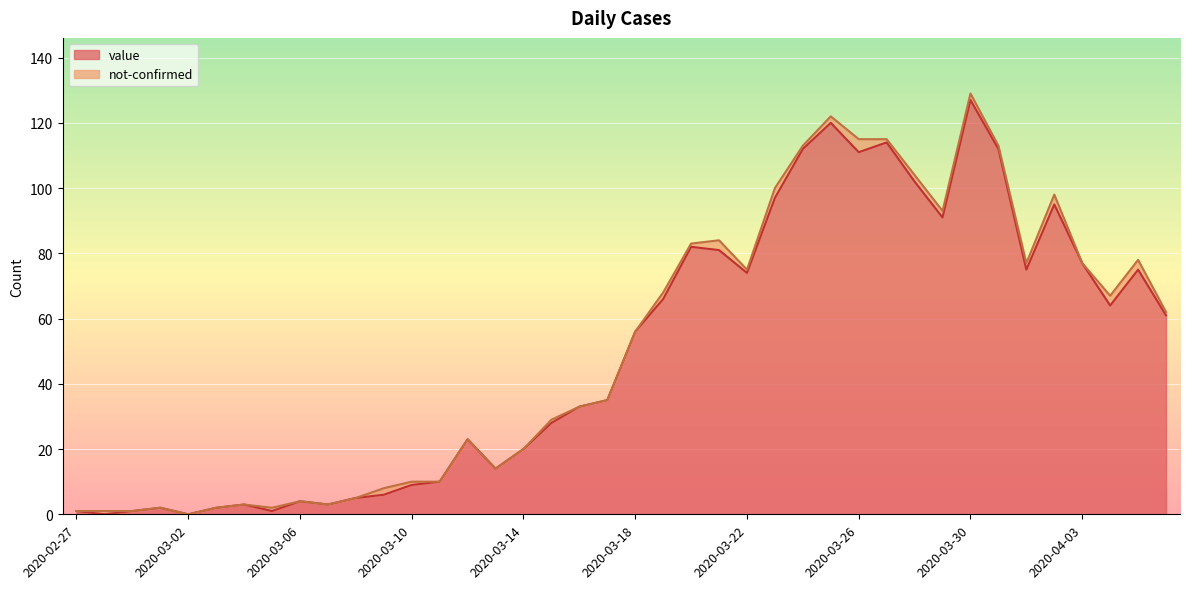

What is the ratio of the value at 2020-03-14 to the value at 2020-03-29?

0.2